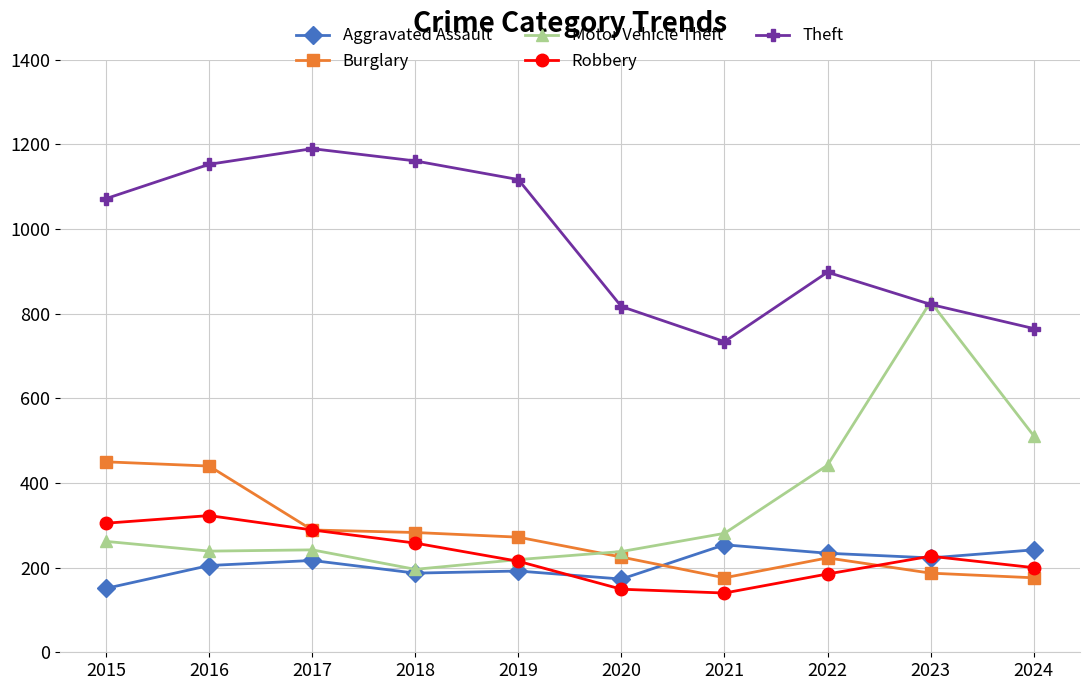

Is it true that Robbery equals 187 at 2021?

False